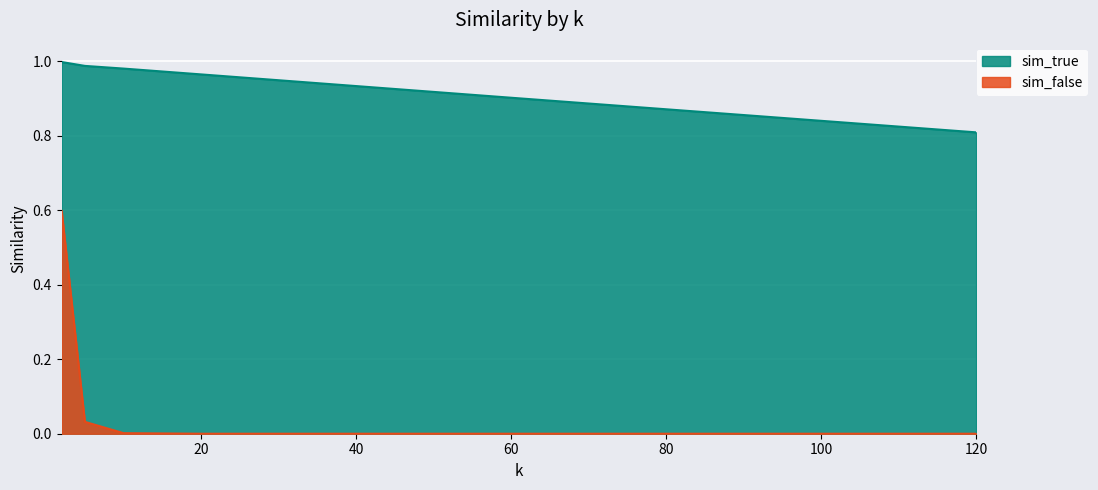

What is the total value across all series at 120?

0.8